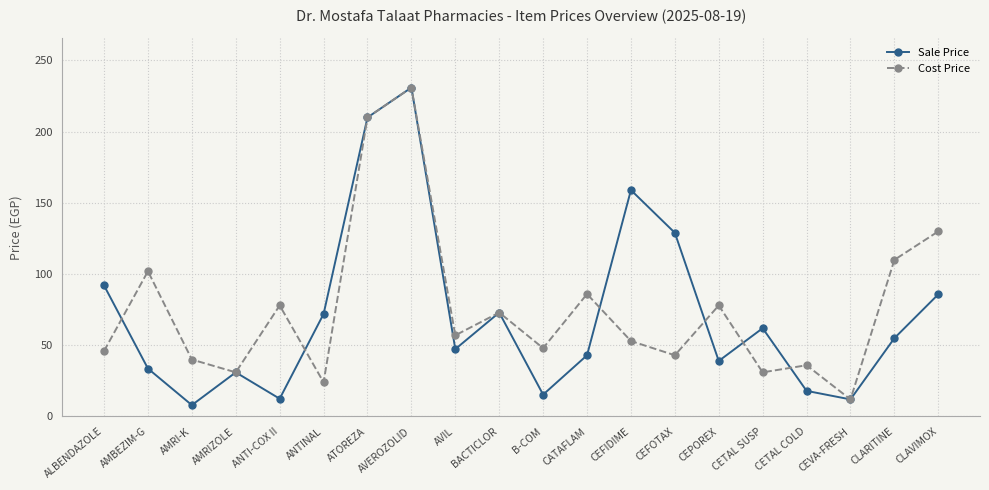

Where do Cost Price and Sale Price first cross each other?

ALBENDAZOLE and AMBEZIM-G